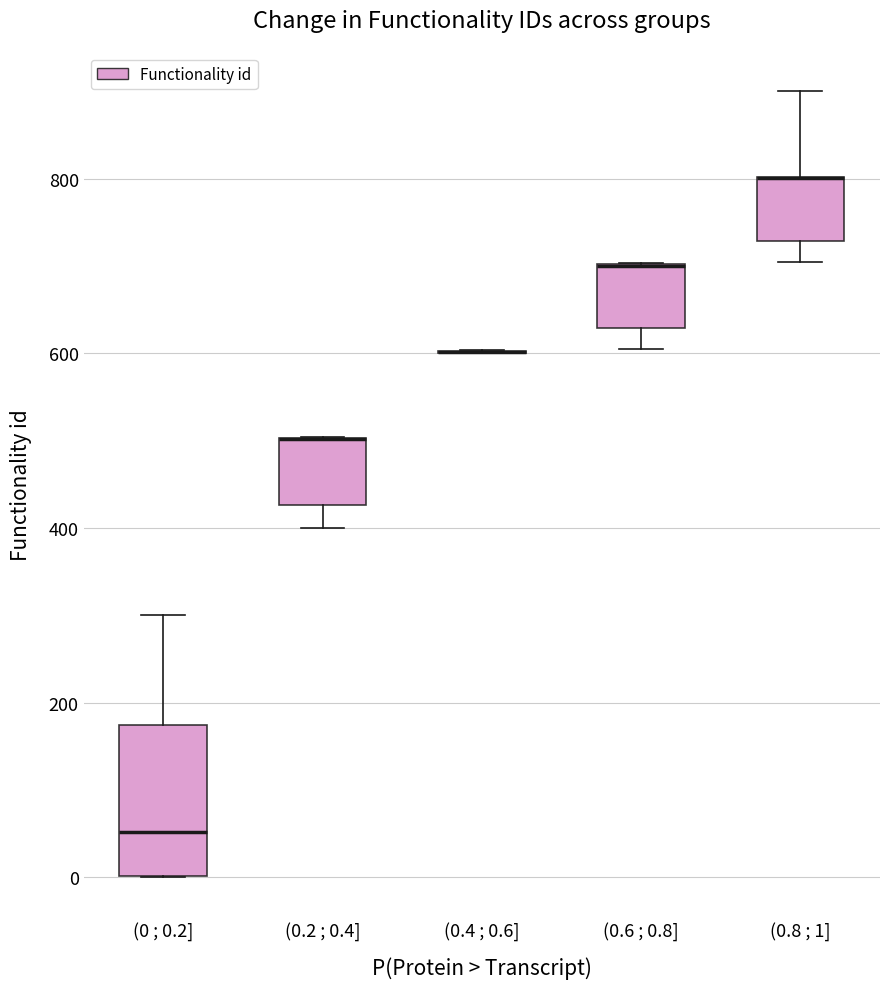

Reading left to right, read every box against the y-axis: the position of its median line, the range the box covers, and the ends of its whiskers. The values are not printed on the chart, so give them approximately, as read against the axis.

(0 ; 0.2]: median 60, box 0 to 180, whiskers 0 to 300
(0.2 ; 0.4]: median 500 (drawn on the box's upper edge), box 420 to 500, whiskers 400 to 500
(0.4 ; 0.6]: box collapsed to a line at 600, whiskers 600 to 600
(0.6 ; 0.8]: median 700 (drawn on the box's upper edge), box 620 to 700, whiskers 600 to 700
(0.8 ; 1]: median 800 (drawn on the box's upper edge), box 720 to 800, whiskers 700 to 900